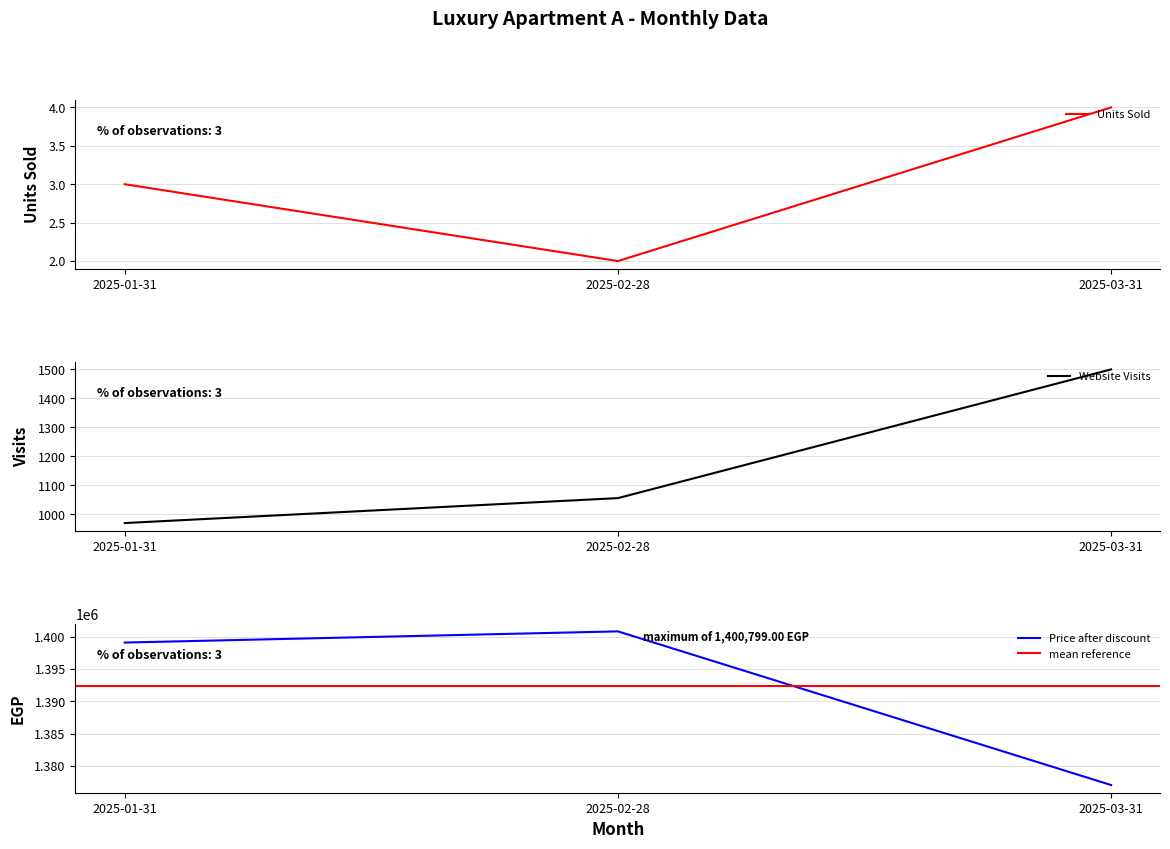

At which category does the chart reach its peak across all series?

2025-02-28